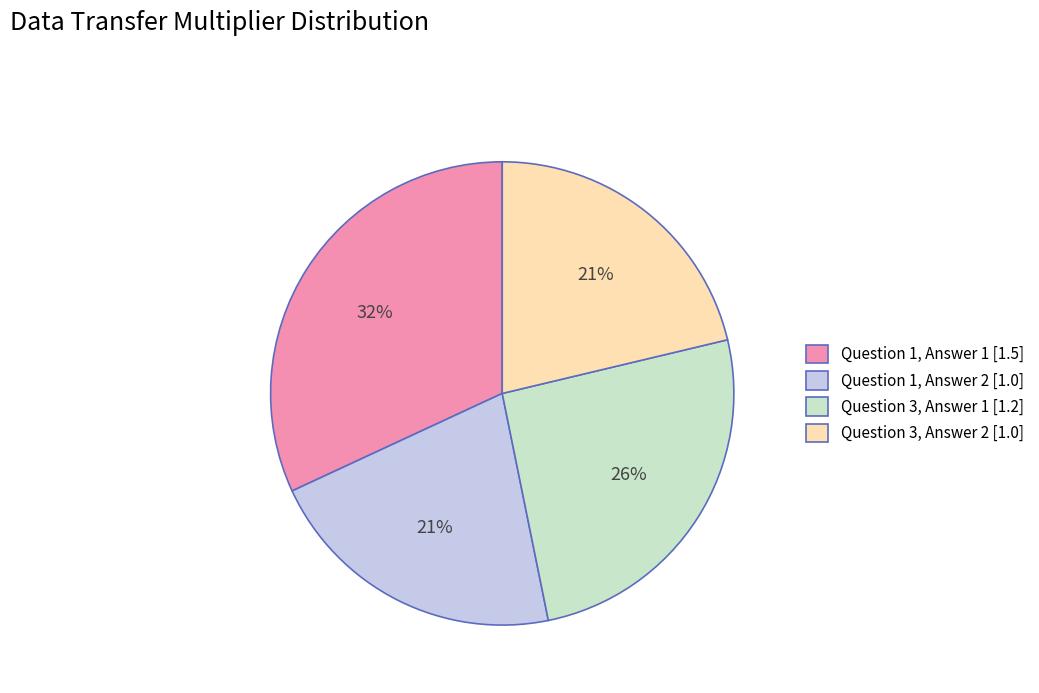

Which has a higher value, Question 1, Answer 1 [1.5] or Question 3, Answer 2 [1.0]?

Question 1, Answer 1 [1.5]